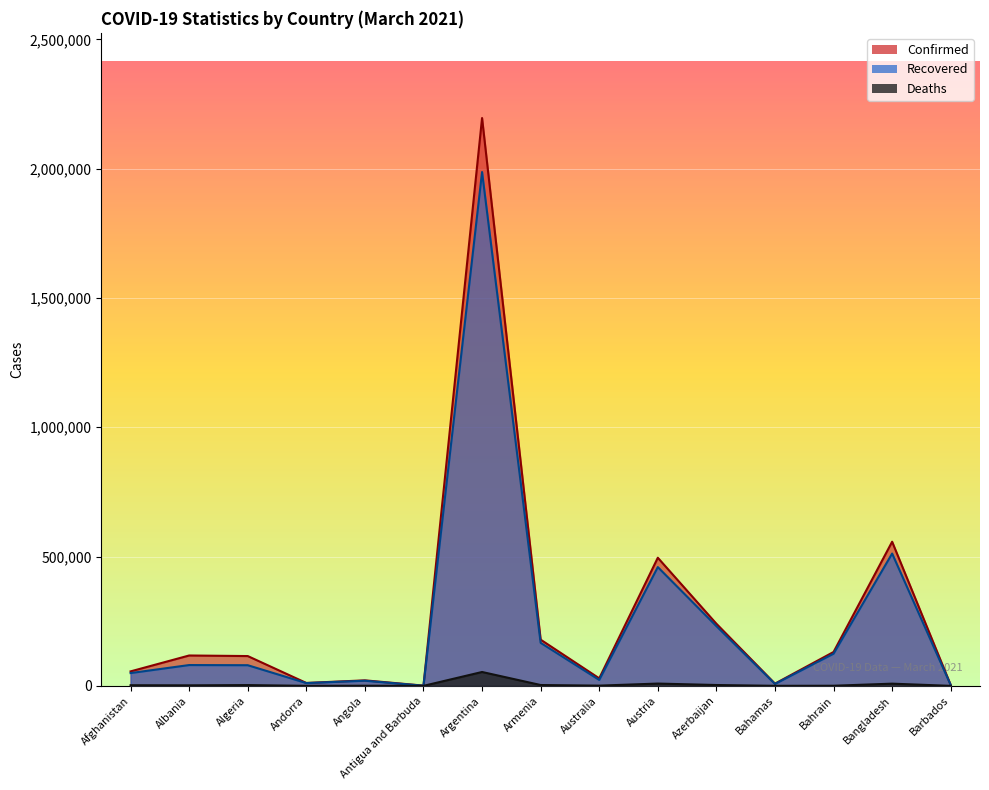

What is the total value across all series at Argentina?

4236295